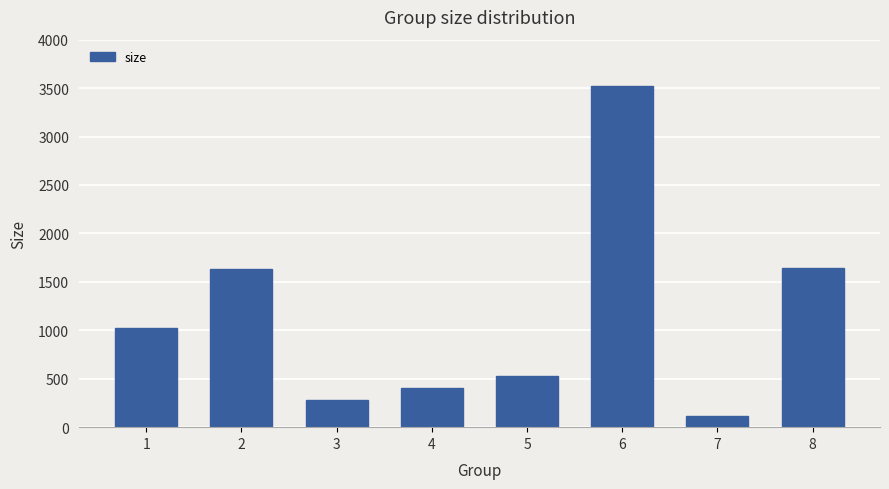

At which category does the chart reach its peak across all series?

6